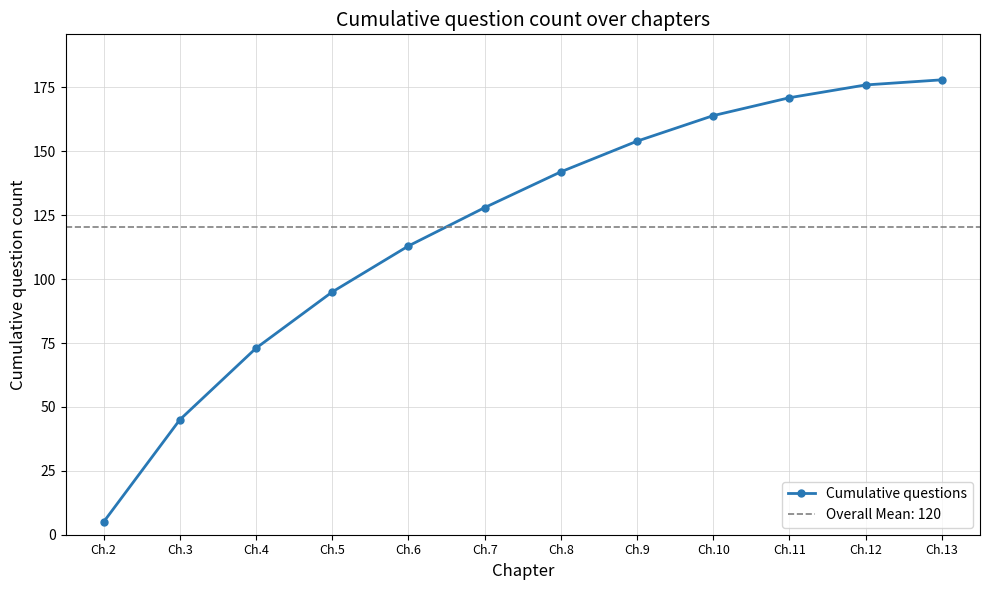

Does the chart have visible grid lines?

Yes